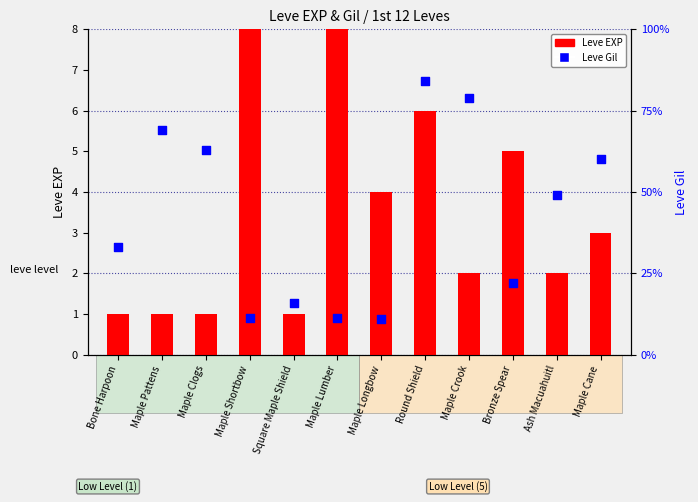

Which series has the widest spread of Y values?

Leve Gil